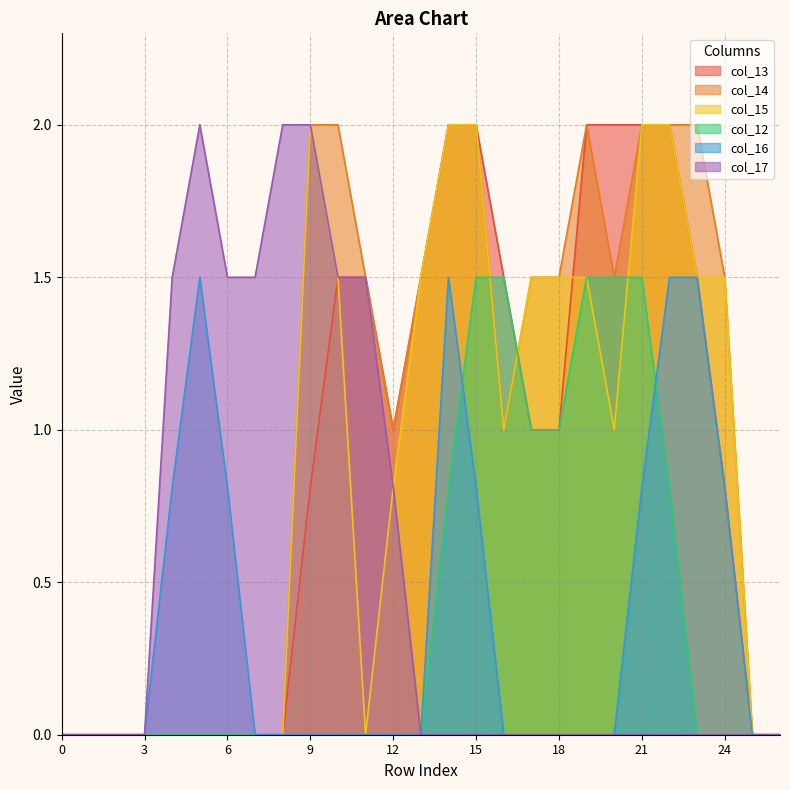

How many col_12 values are between 0 and 1?

22